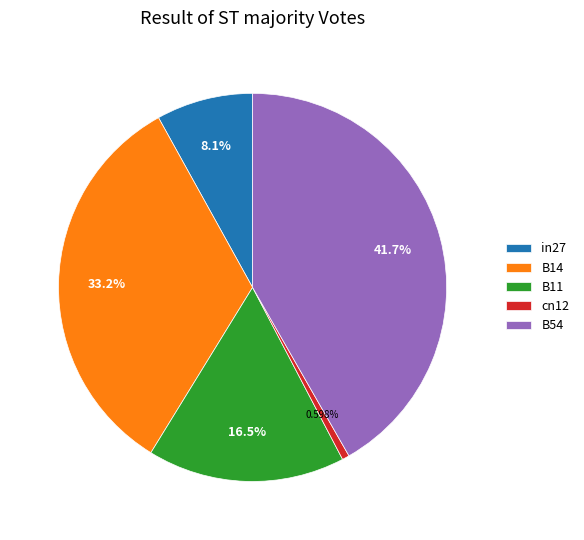

Is there any slice that represents more than half of the pie?

No